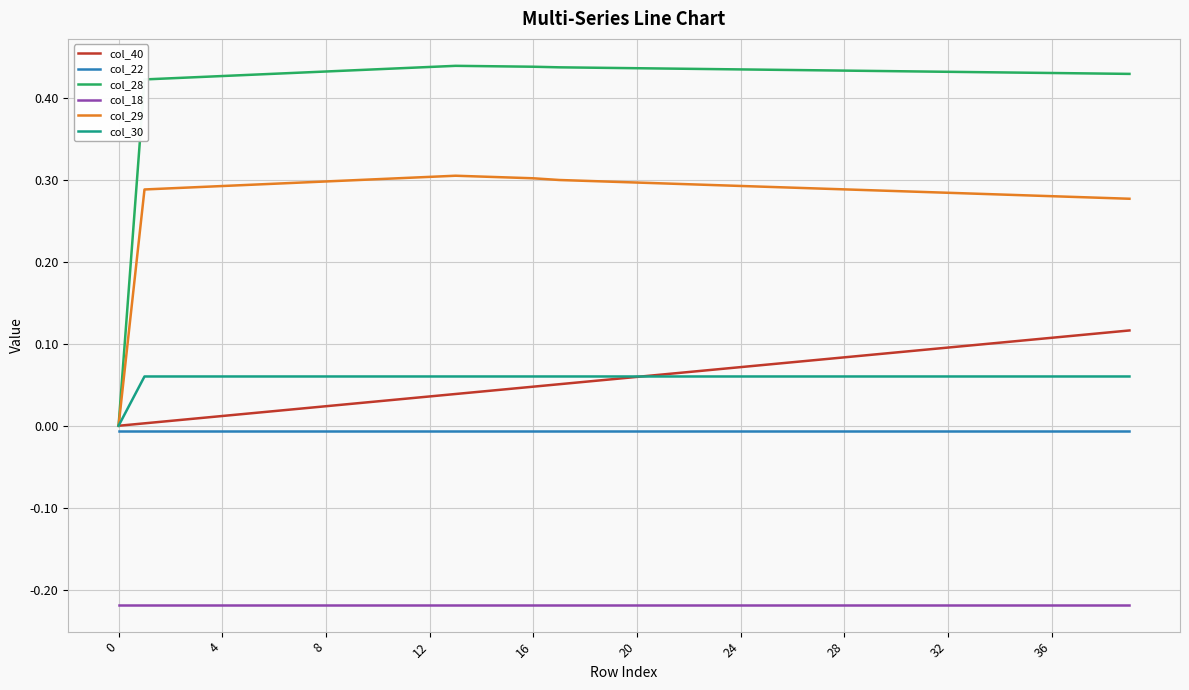

Which series has the largest range (max minus min)?

col_28